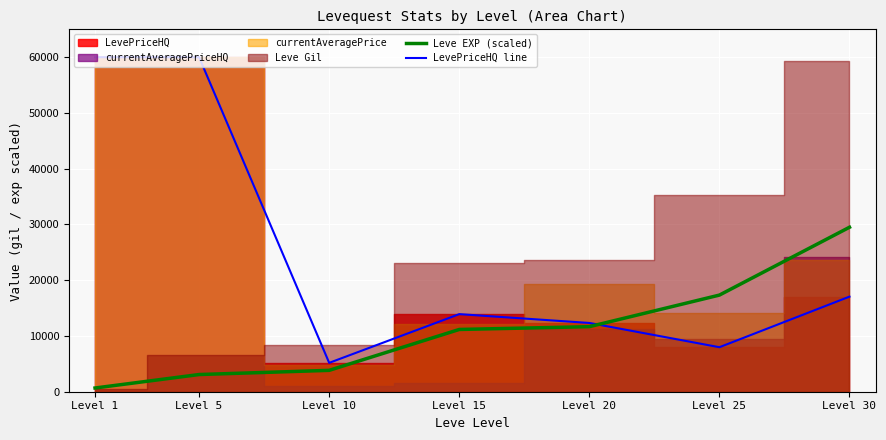

Is the value of LevePriceHQ line at Level 1 greater than the value of Leve EXP (scaled) at Level 5?

Yes